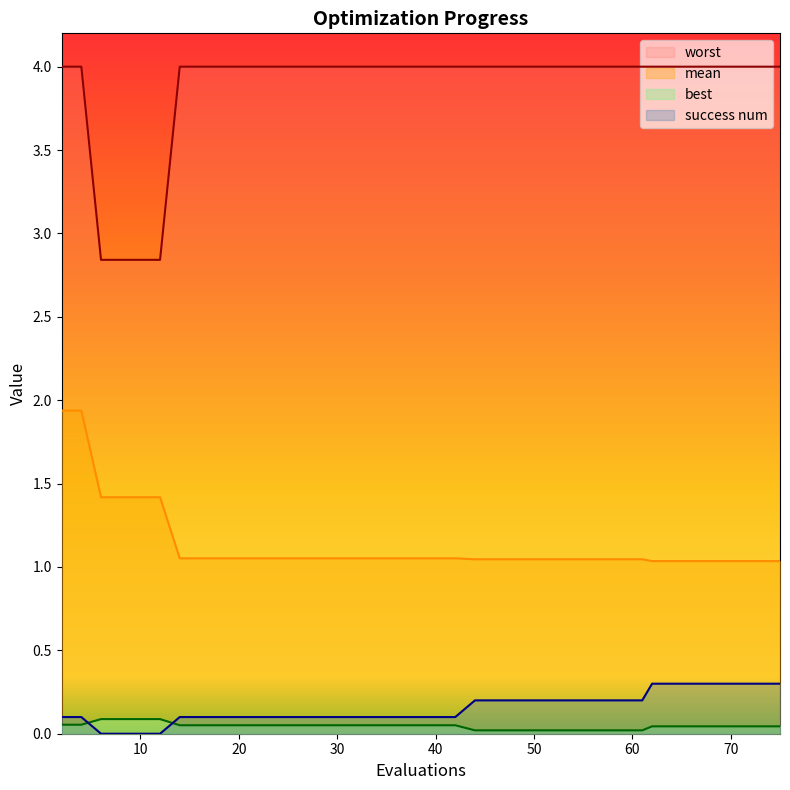

True or false: mean and worst cross at least once.

False